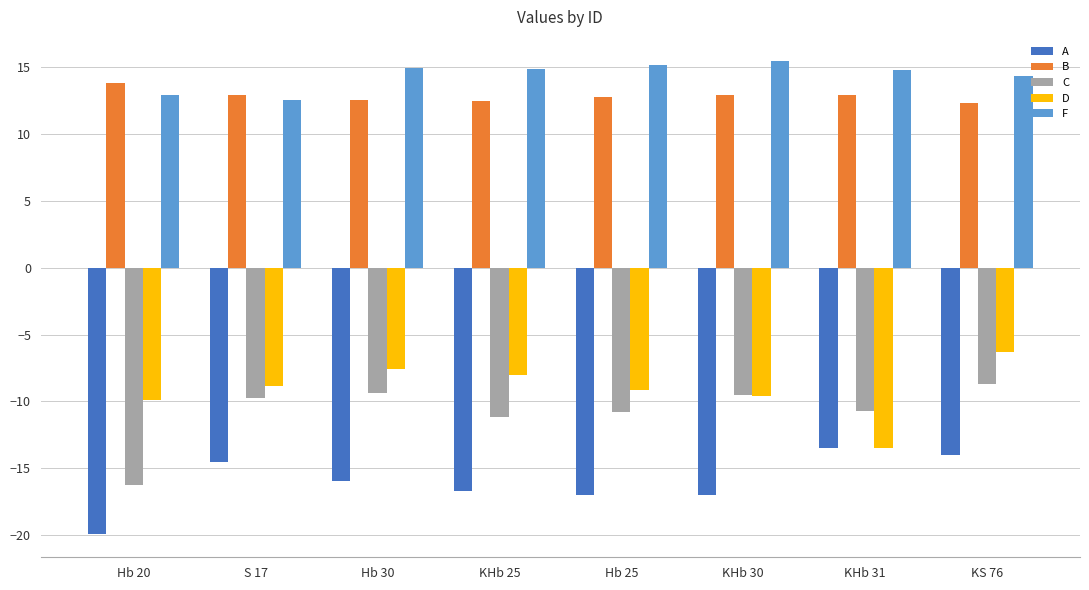

How many categories are shown in the chart?

8